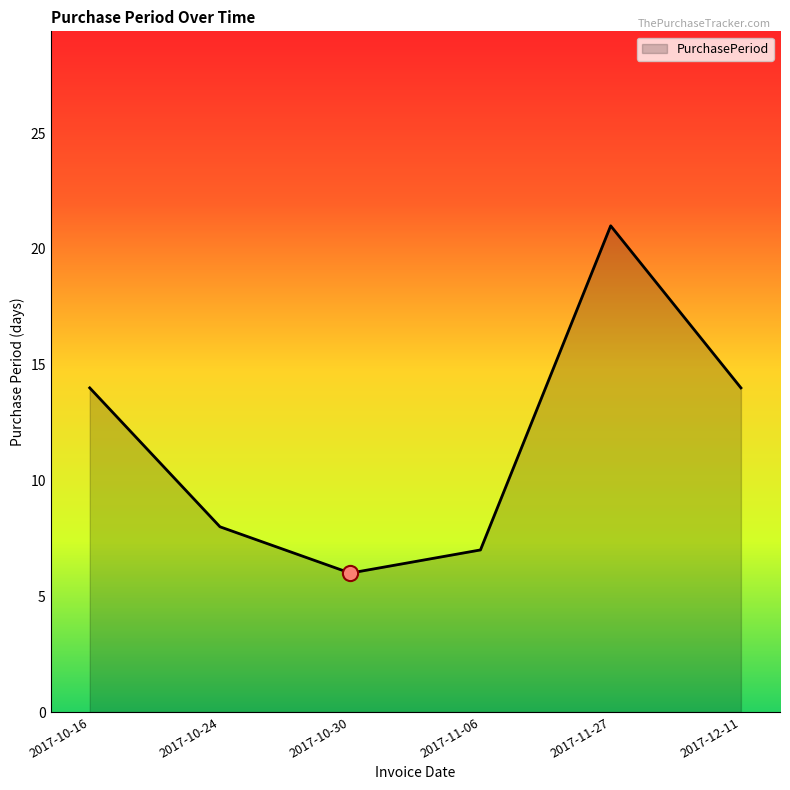

What is the change in value from 2017-10-16 to 2017-10-30?

-8